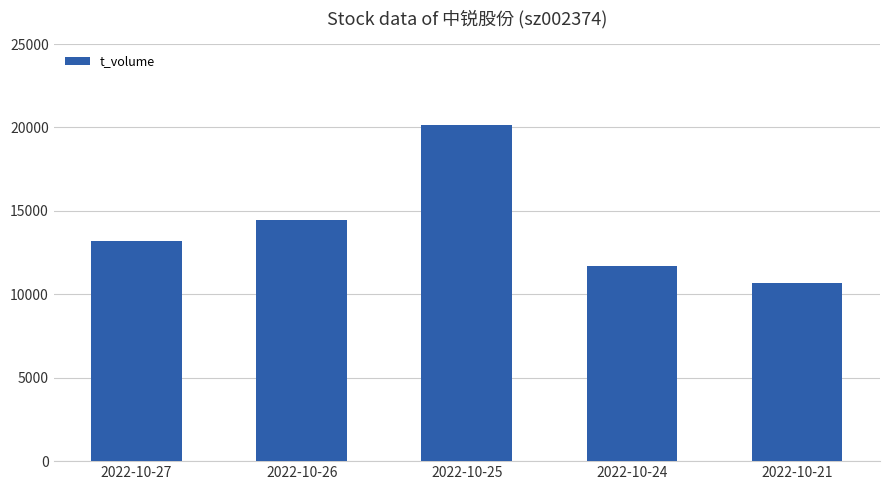

Which category has the highest value across all series?

2022-10-25